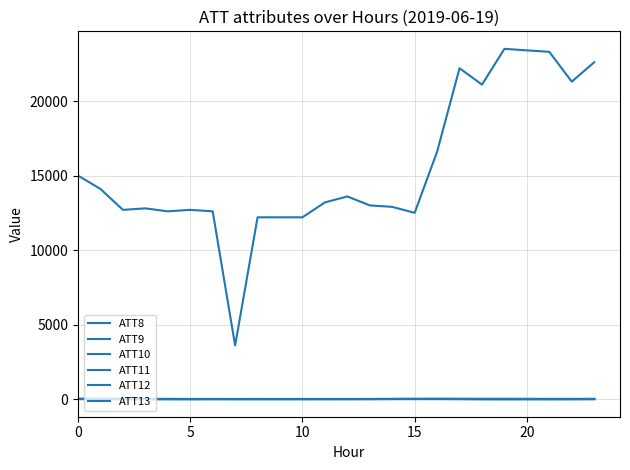

At how many categories does at least one series exceed 3585?

24